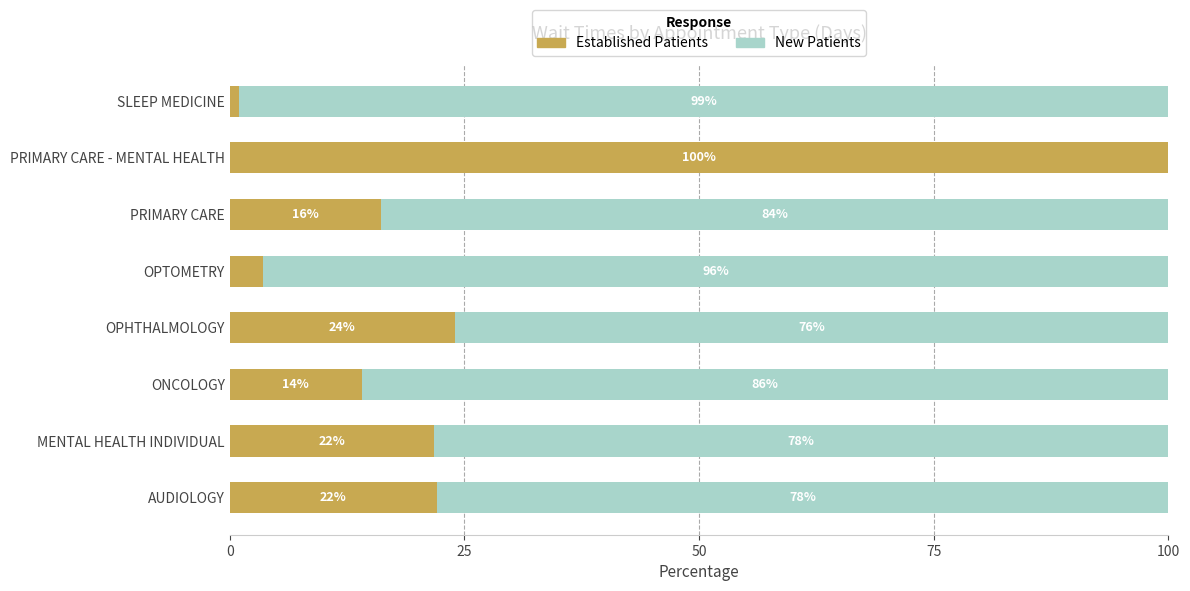

Count the number of categories in the chart.

8